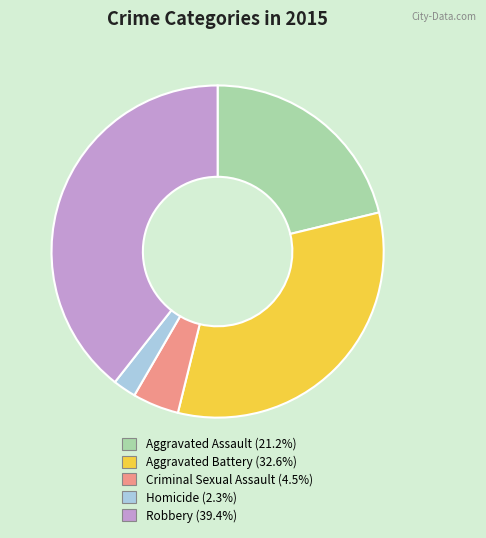

Combined, do Criminal Sexual Assault and Aggravated Battery account for over 50%?

No